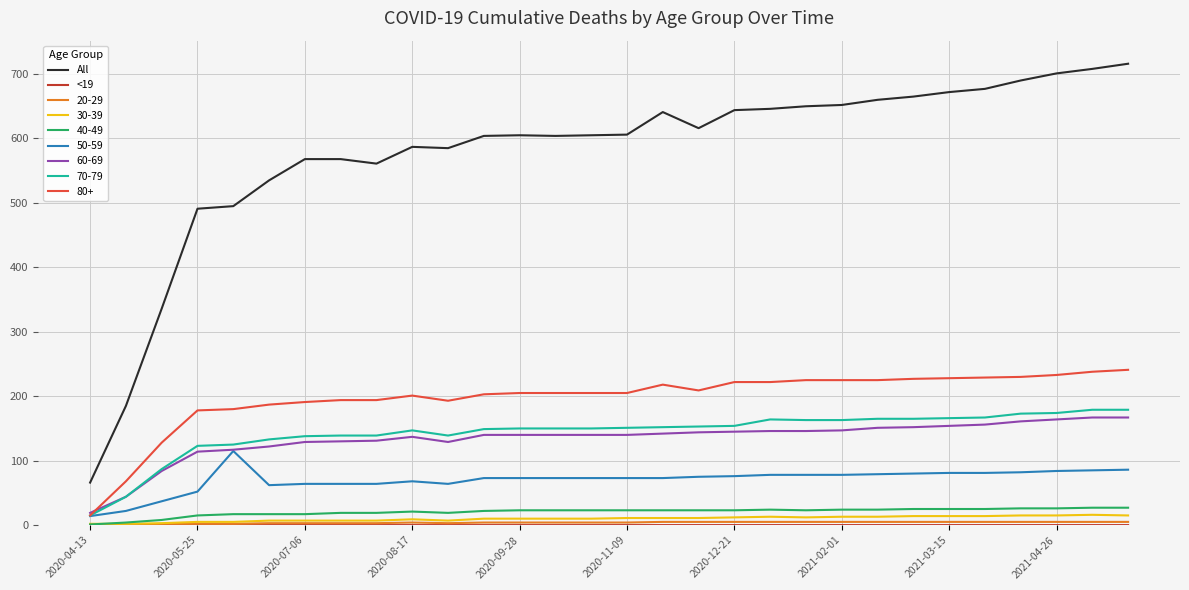

True or false: All and 40-49 intersect in this chart.

False